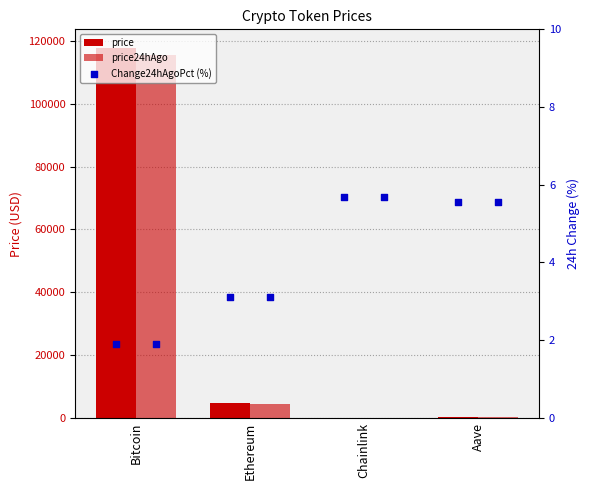

Which series has the largest total across all categories?

price